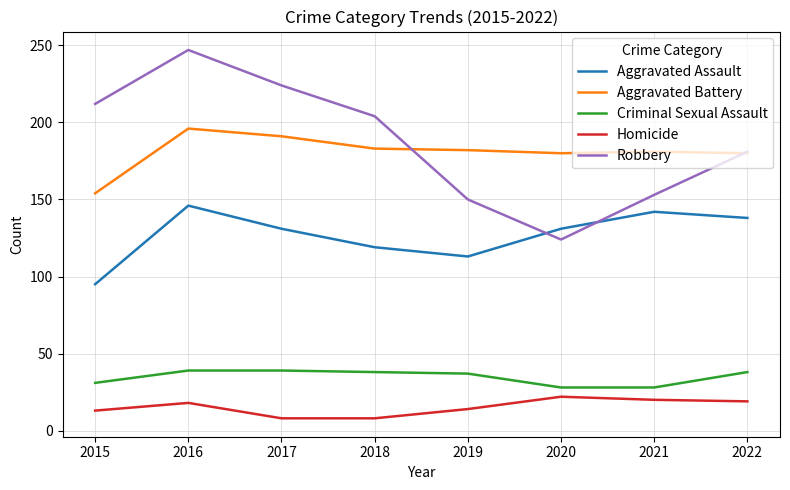

The Criminal Sexual Assault series shows 28 at 2020. True or false?

True